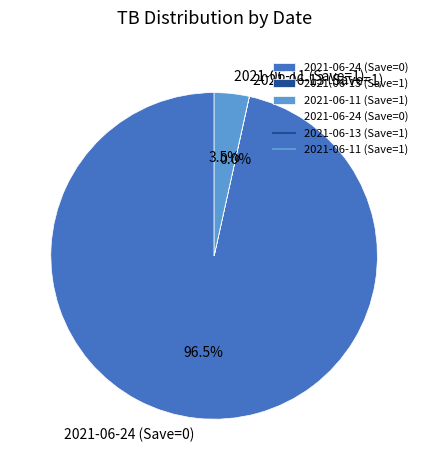

How much of the chart is everything except 2021-06-24 (Save=0)?

3.5%